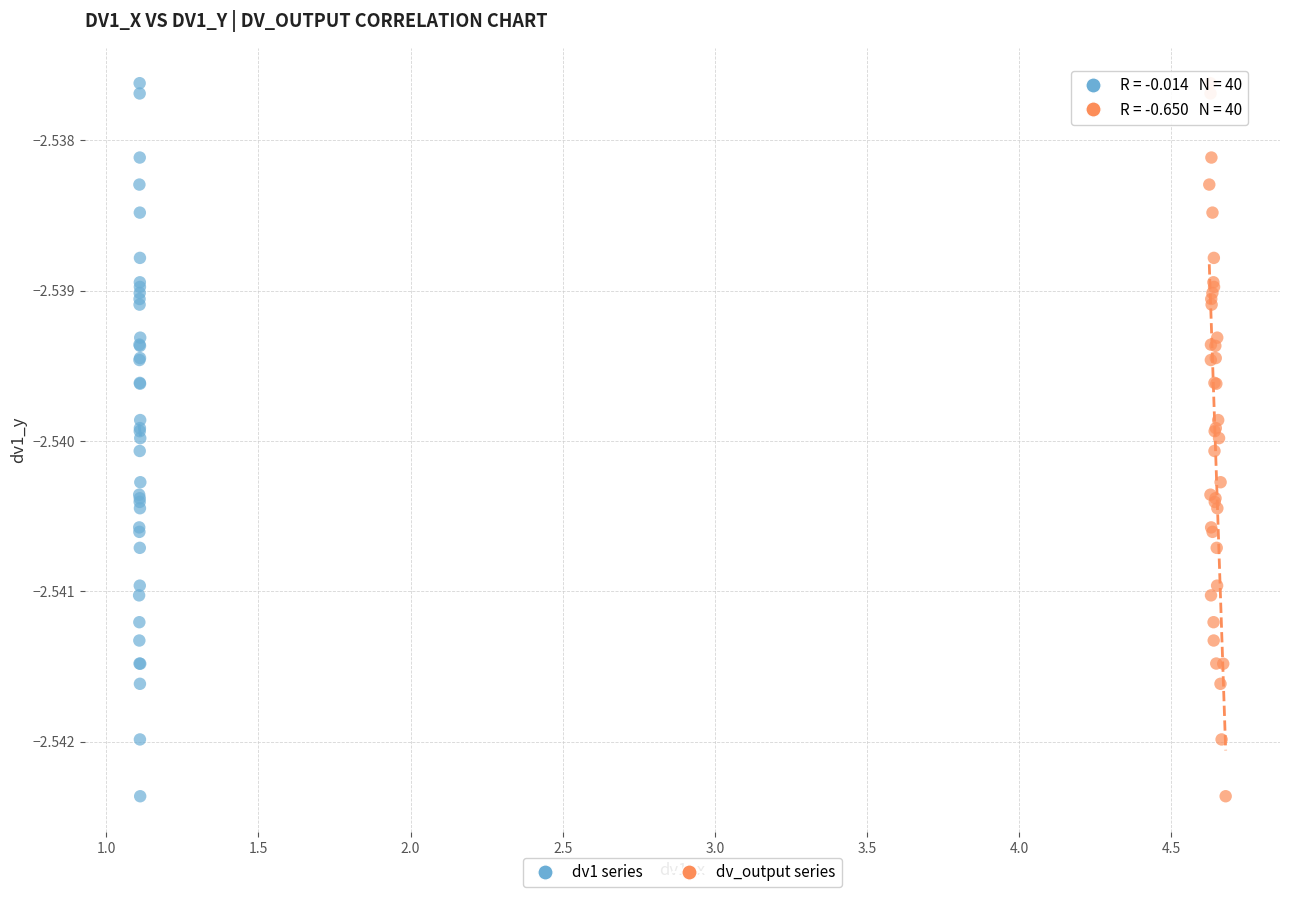

What are all the series names shown in the legend?

dv1 series, dv_output series